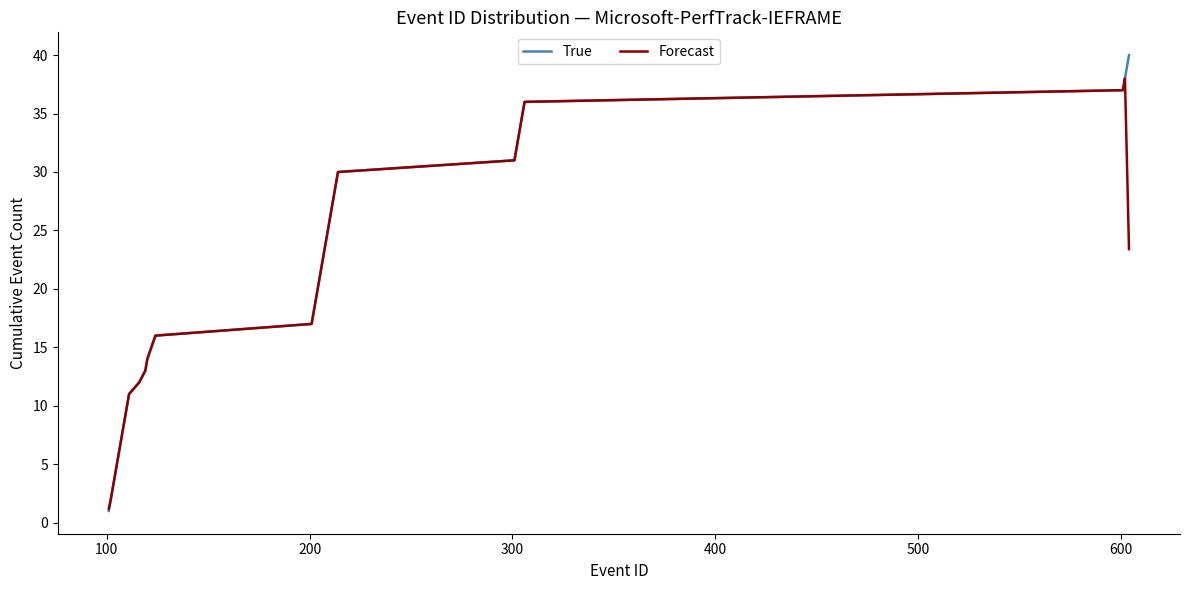

List the series in order of their peak value, highest first.

True, Forecast